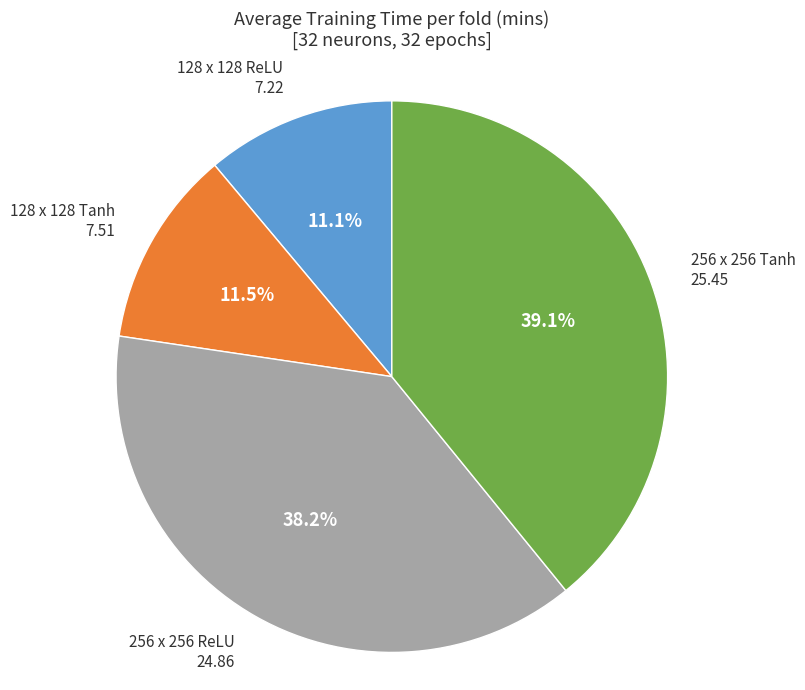

Is the sum of 256 x 256 ReLU and 128 x 128 Tanh greater than half?

No